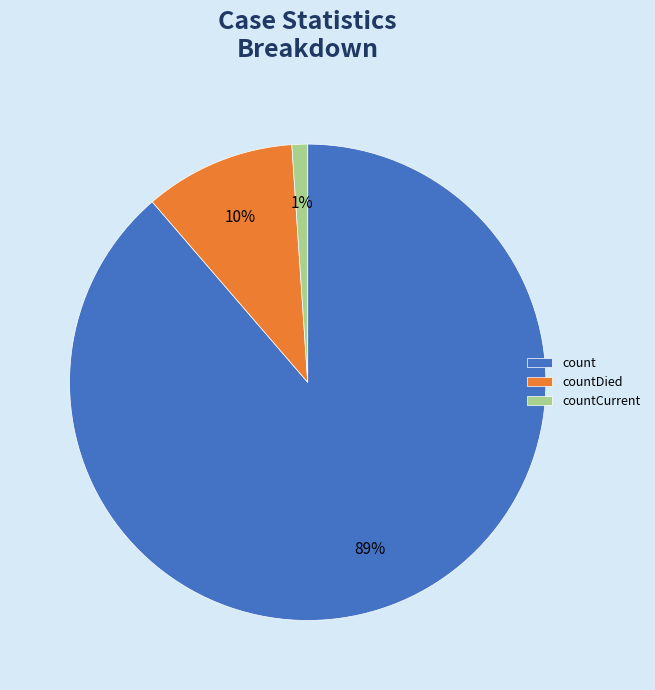

Which slice is the smallest?

countCurrent